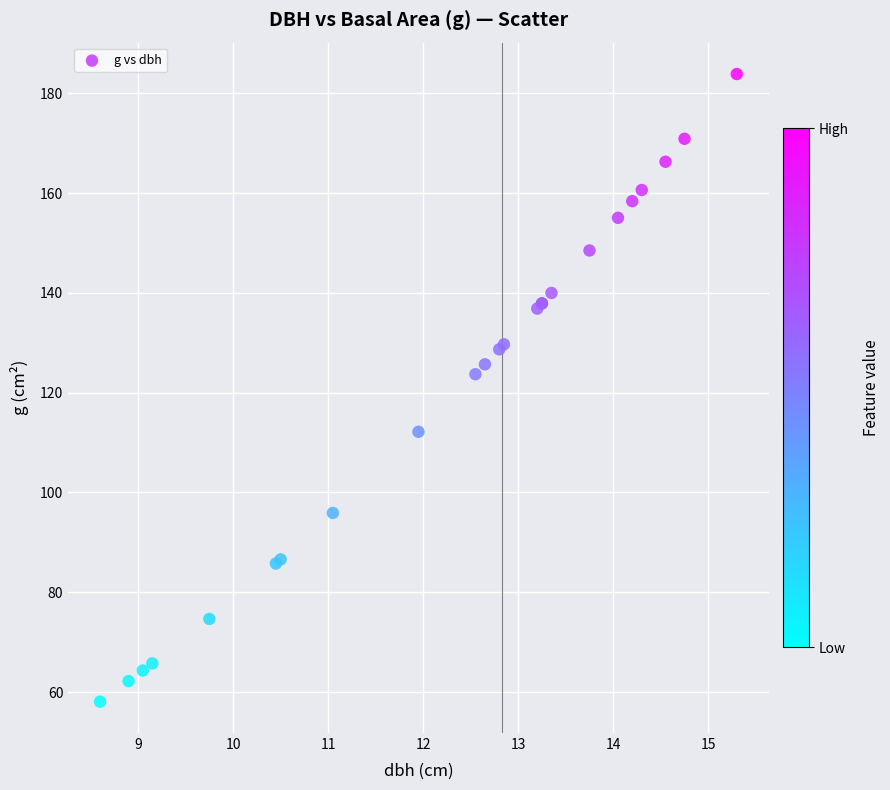

What Y value in the scatter plot is closest to 120?

123.7